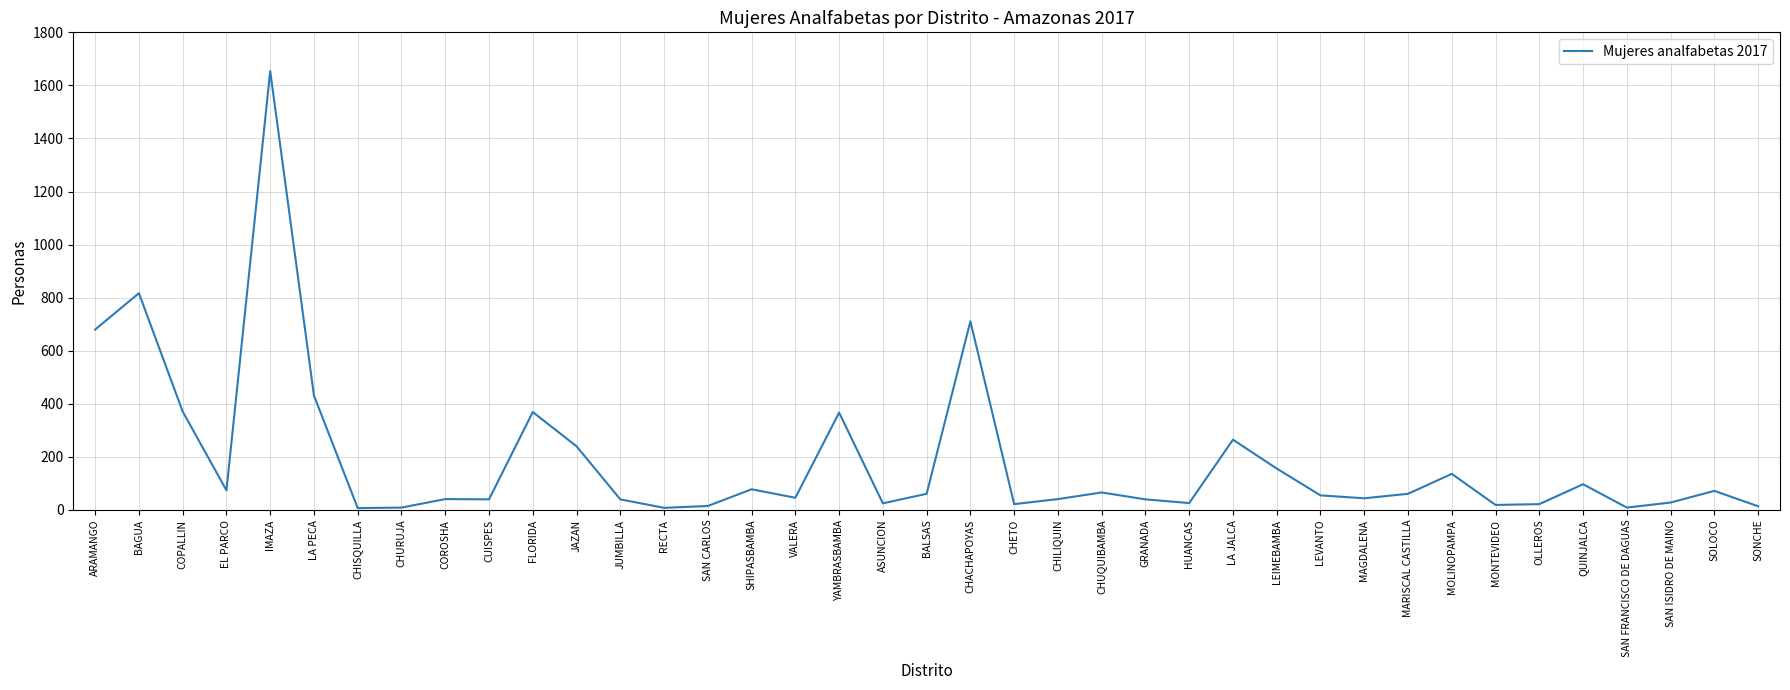

Read the value at BALSAS.

61